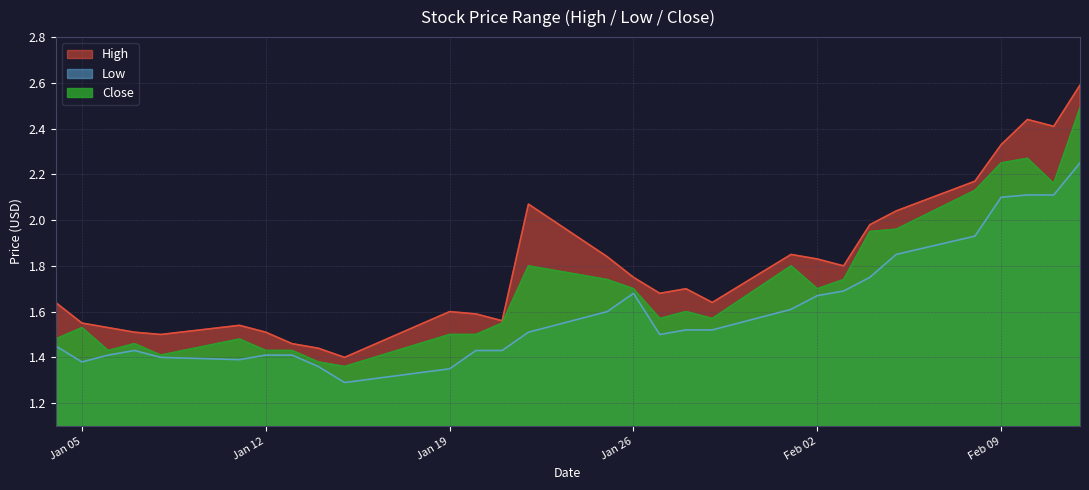

What is the total value across all series at 2021-02-05?

5.9